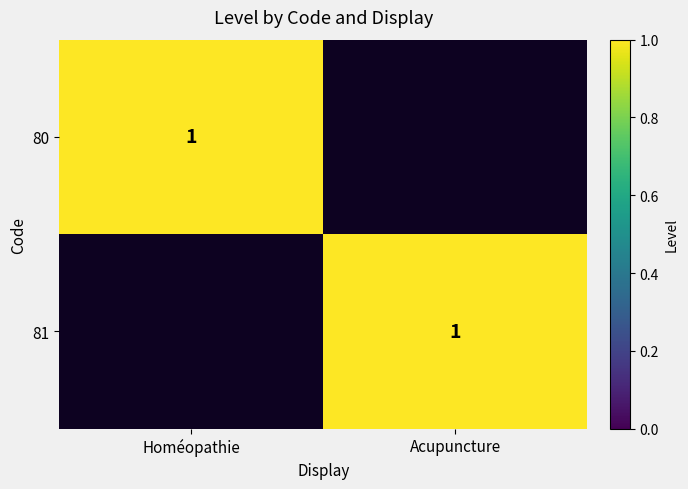

Is it true that 81 equals 1 at Acupuncture?

True